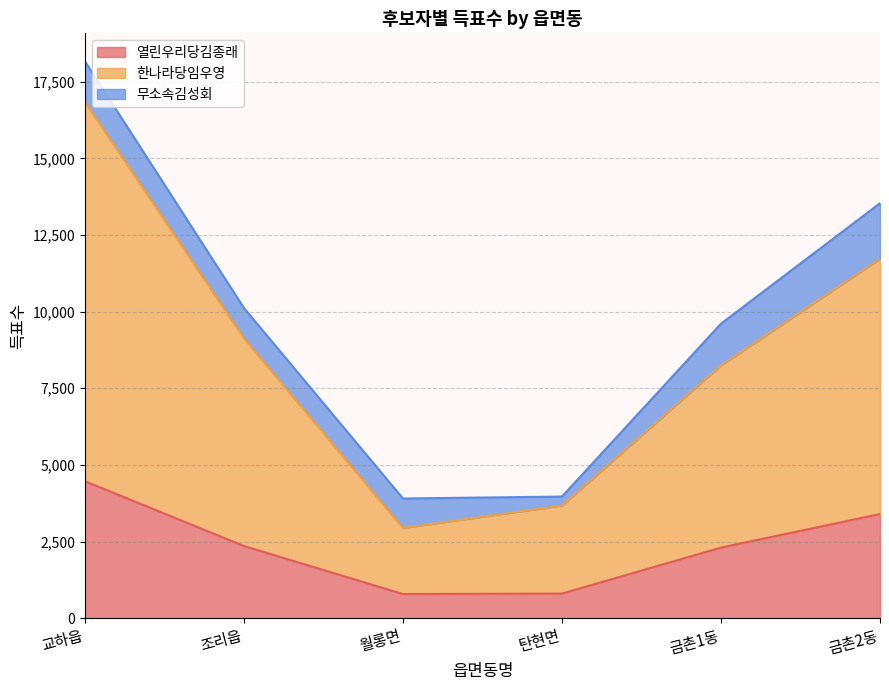

True or false: 열린우리당김종래 and 한나라당임우영 cross at least once.

False